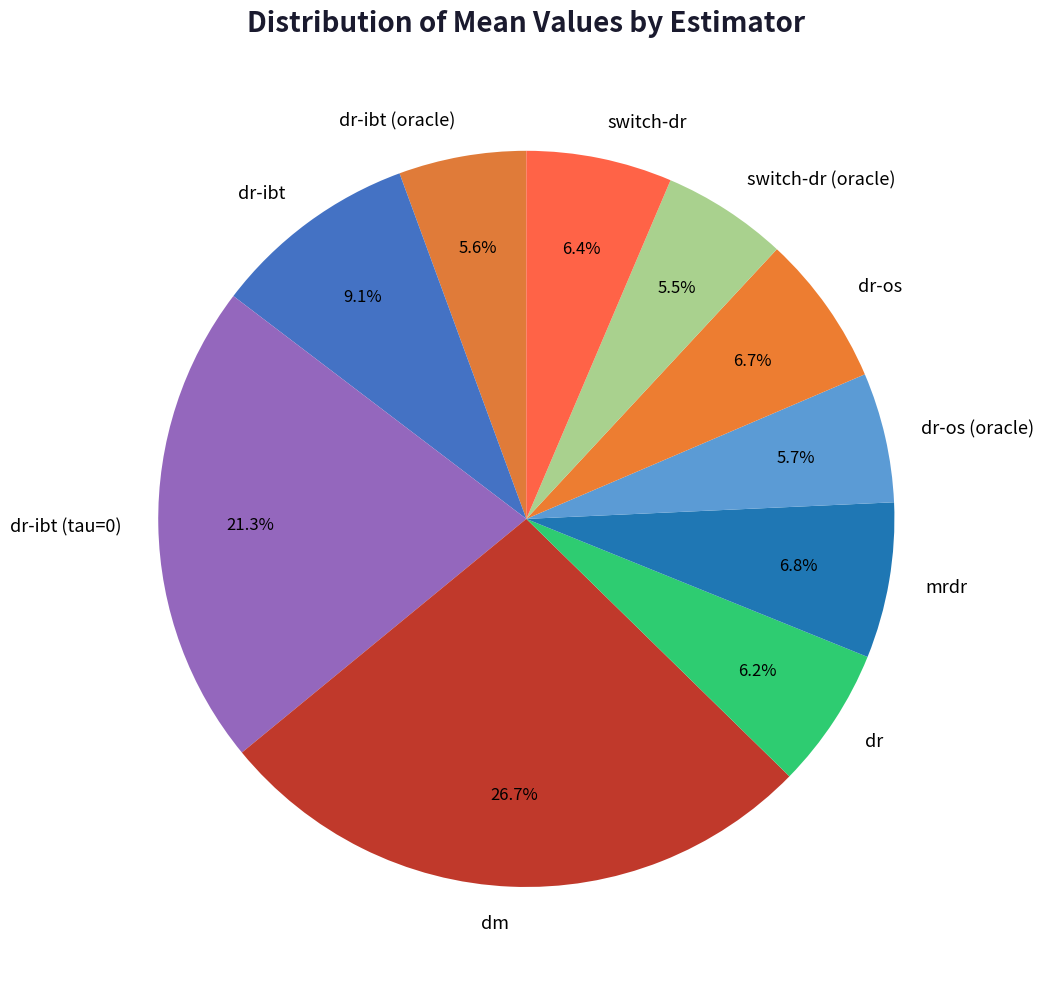

The dr-ibt (tau=0) slice represents 21% of the pie. True or false?

True